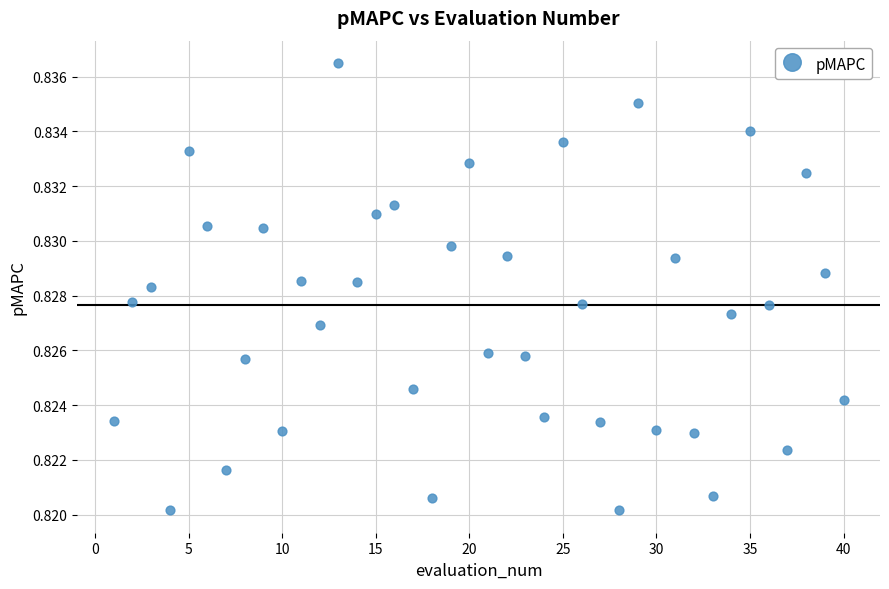

What is the range of X values (max minus min)?

39.0